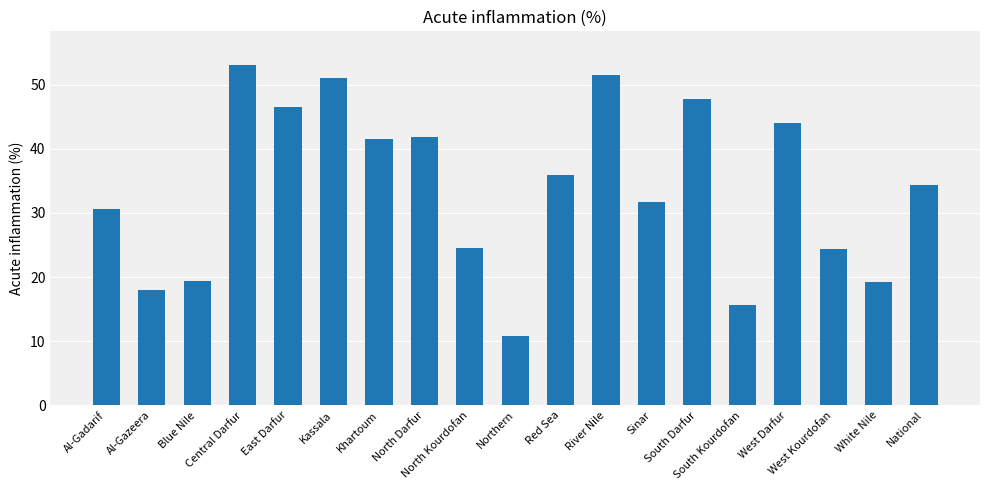

How many bars are there in total?

19